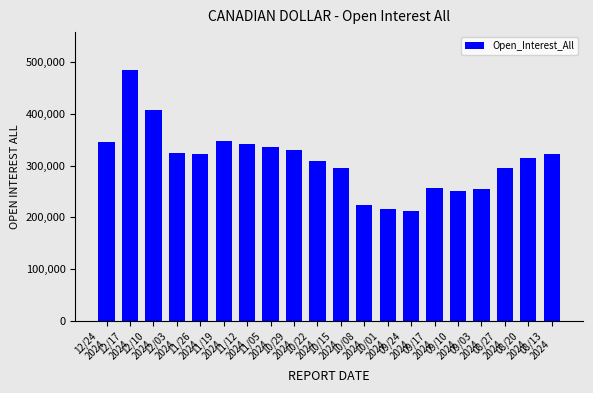

Between 11/19
2024 and 11/05
2024, which is larger?

11/19
2024